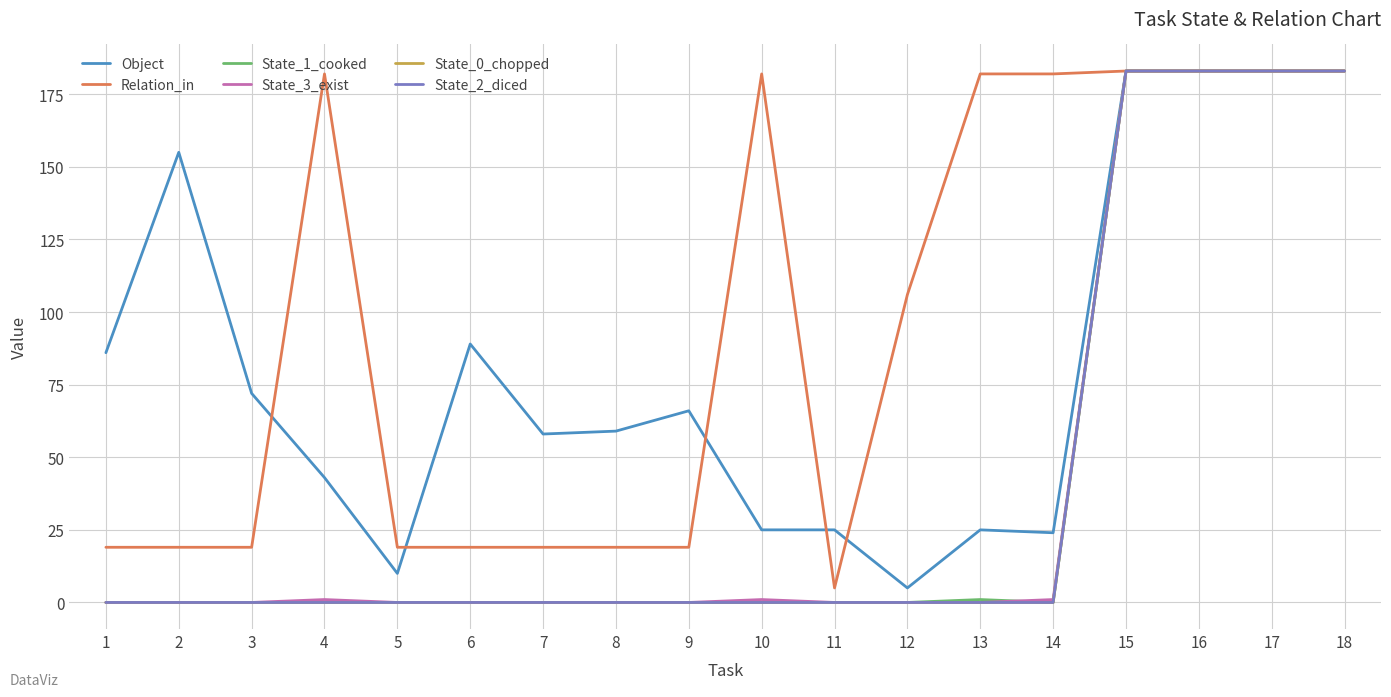

What is the maximum value shown in the chart?

183